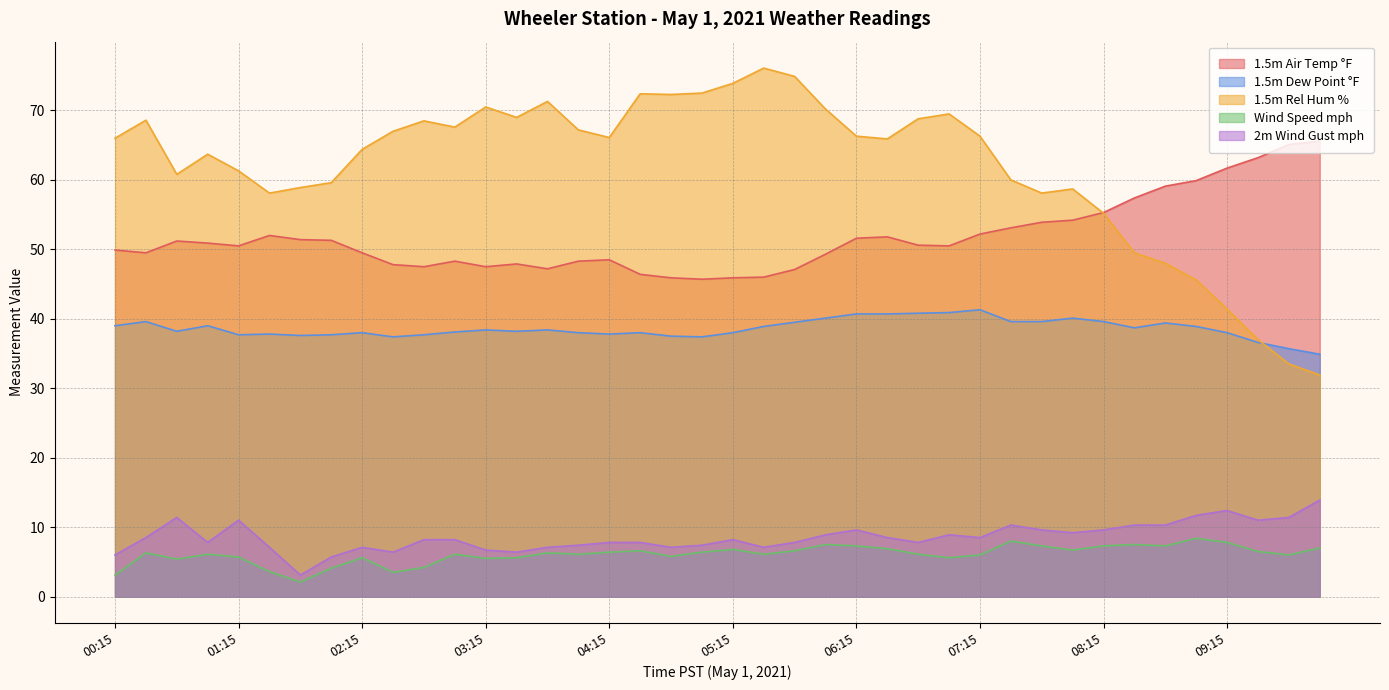

In 1.5m Air Temp °F, how many points are lower than both neighbors (excluding endpoints)?

7